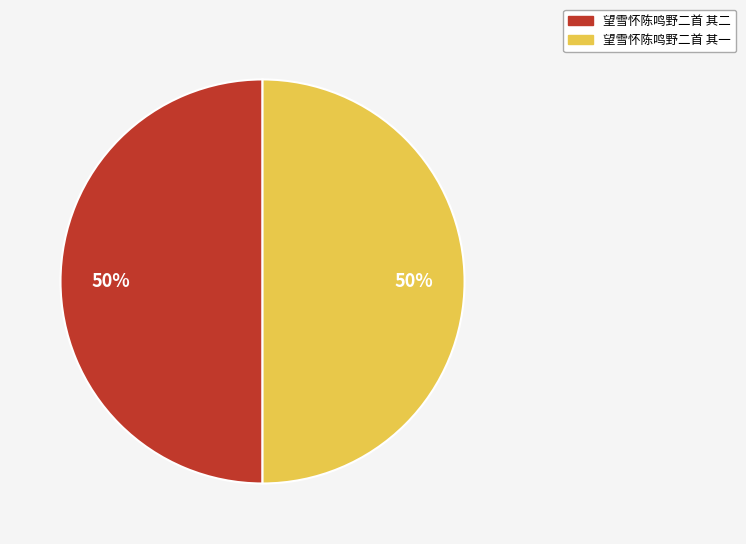

How many slices are in this pie chart?

2